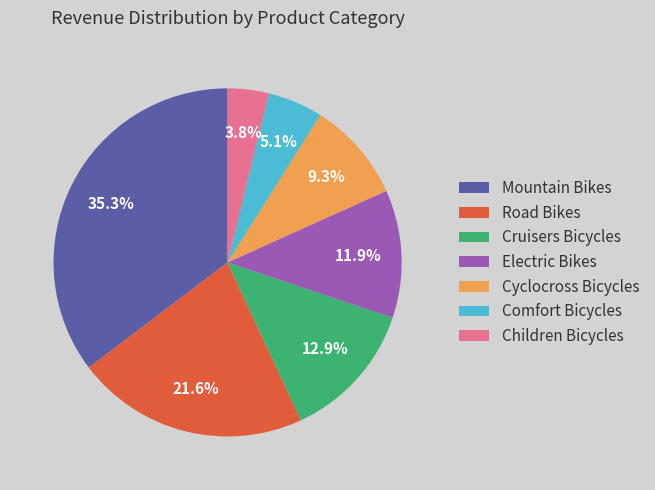

To the nearest percent, what is the difference between the Children Bicycles and Comfort Bicycles slice percentages?

1%